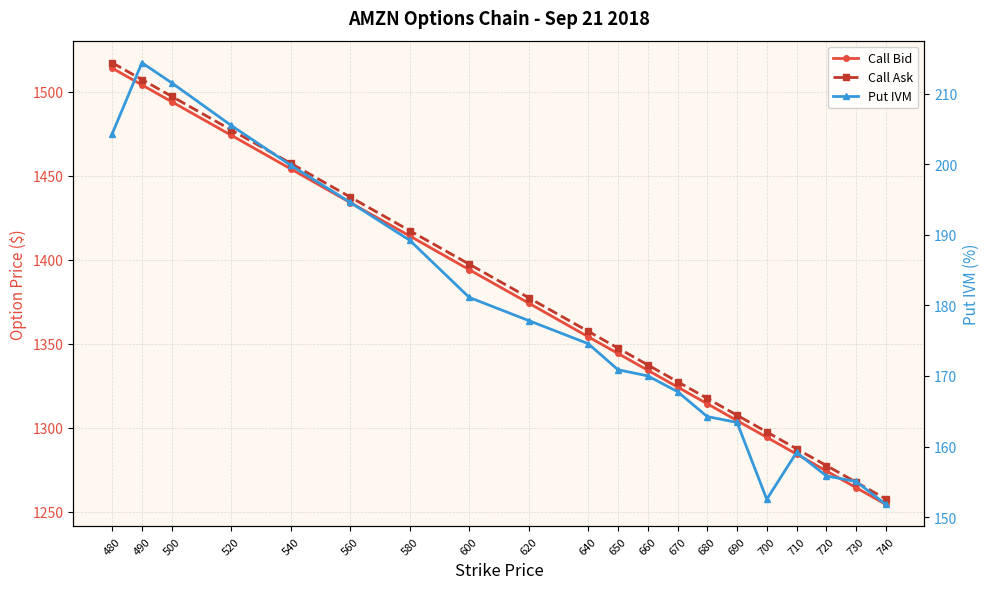

What is the value of the Put IVM point at the 13th from the left?

167.8